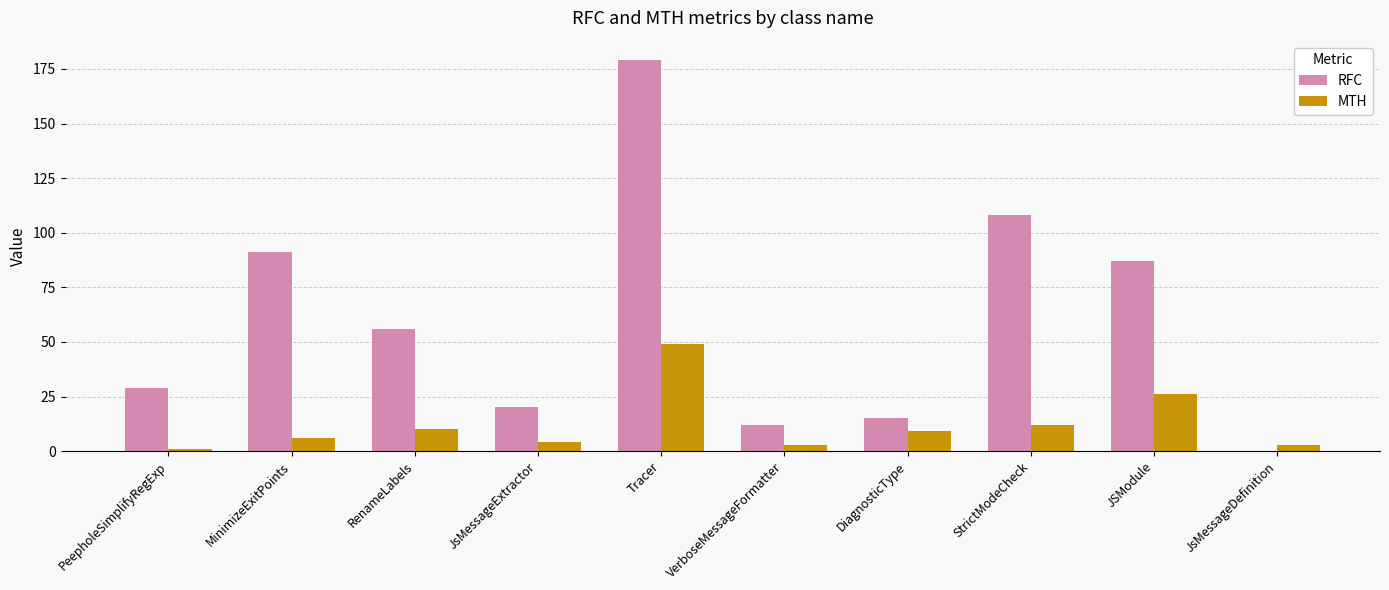

How many positive values does the RFC series have?

9